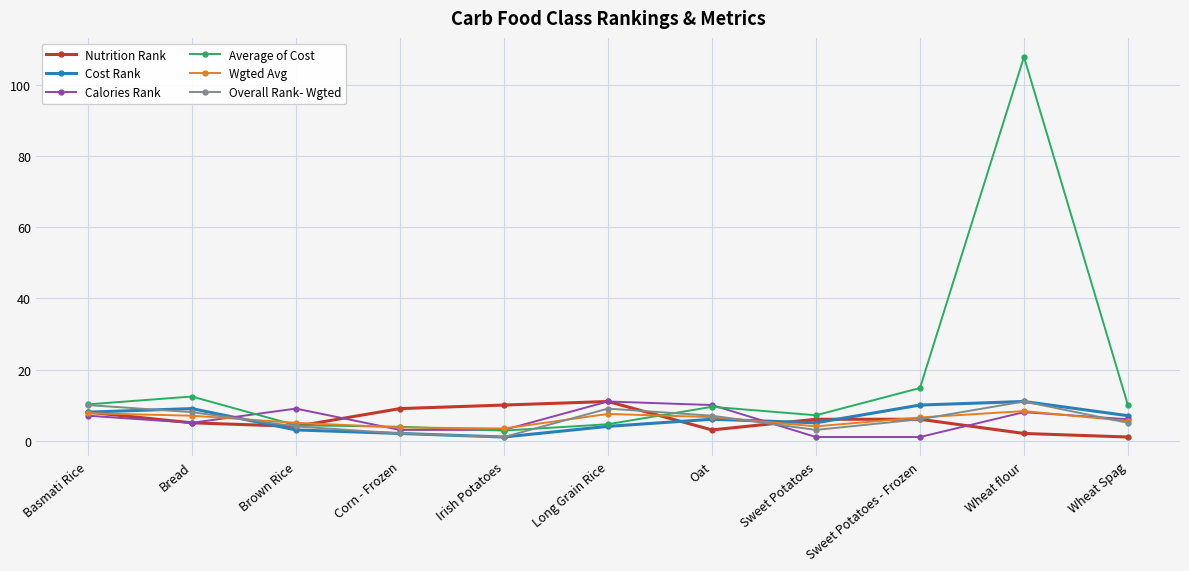

Read the Average of Cost value at Long Grain Rice.

4.6